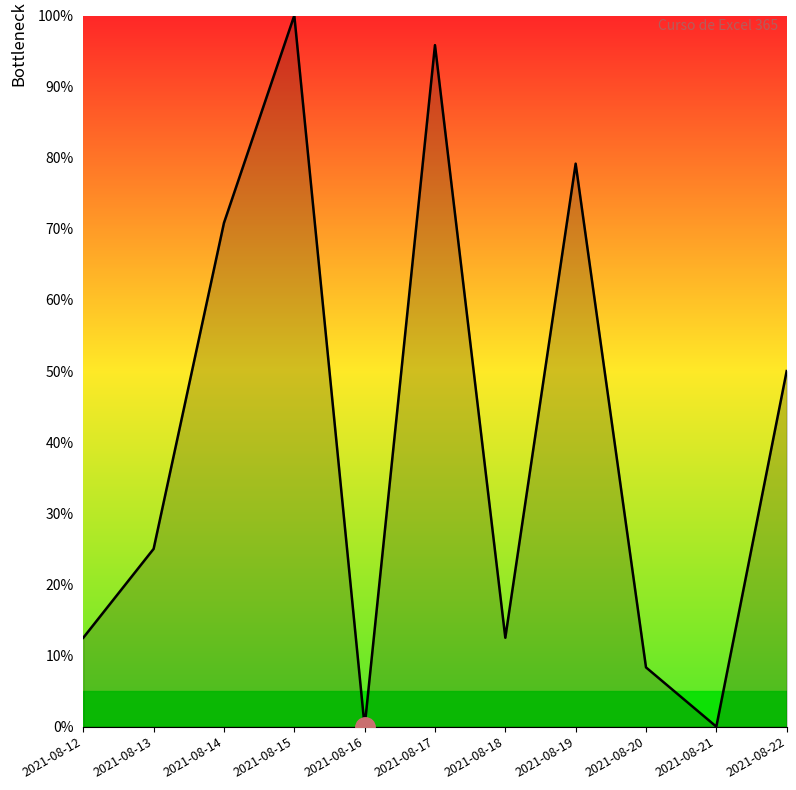

What is the difference between the maximum and minimum values?

100.0